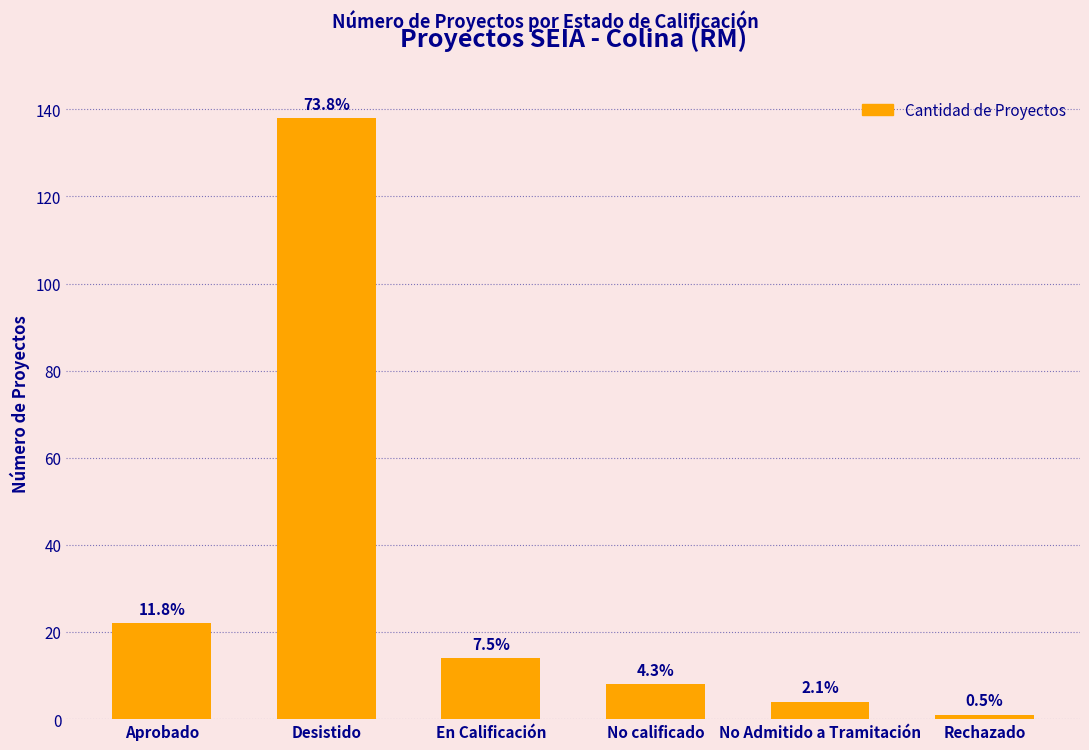

What is the average value?

31